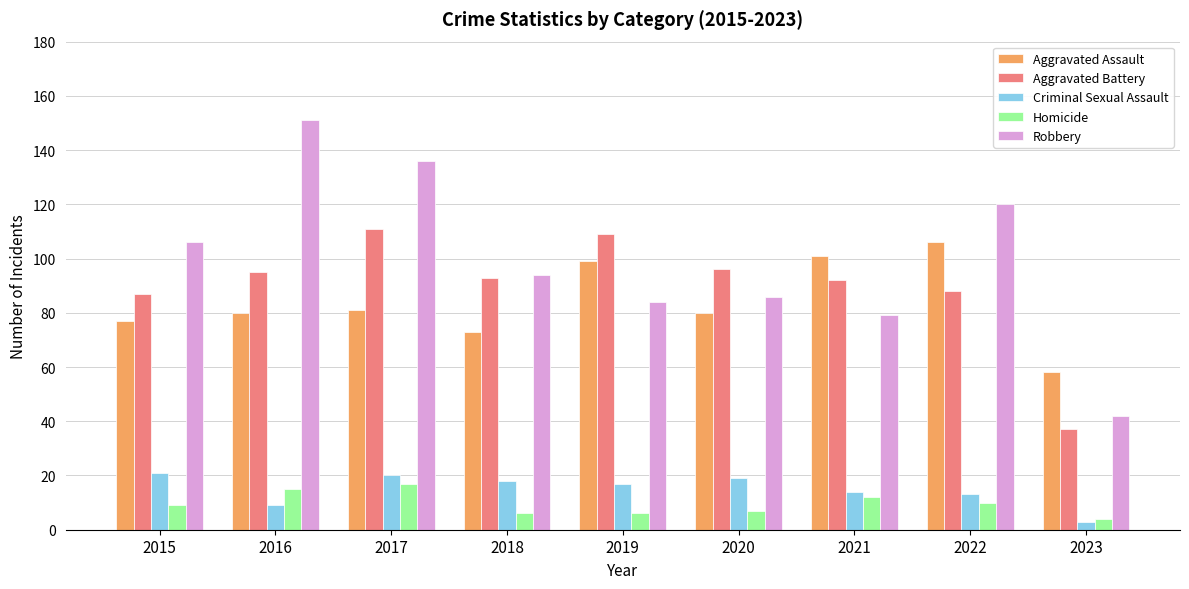

Reading left to right, what are all the values shown in this chart?

Aggravated Assault: 2015=77	2016=80	2017=81	2018=73	2019=99	2020=80	2021=101	2022=106	2023=58
Aggravated Battery: 2015=87	2016=95	2017=111	2018=93	2019=109	2020=96	2021=92	2022=88	2023=37
Criminal Sexual Assault: 2015=21	2016=9	2017=20	2018=18	2019=17	2020=19	2021=14	2022=13	2023=3
Homicide: 2015=9	2016=15	2017=17	2018=6	2019=6	2020=7	2021=12	2022=10	2023=4
Robbery: 2015=106	2016=151	2017=136	2018=94	2019=84	2020=86	2021=79	2022=120	2023=42